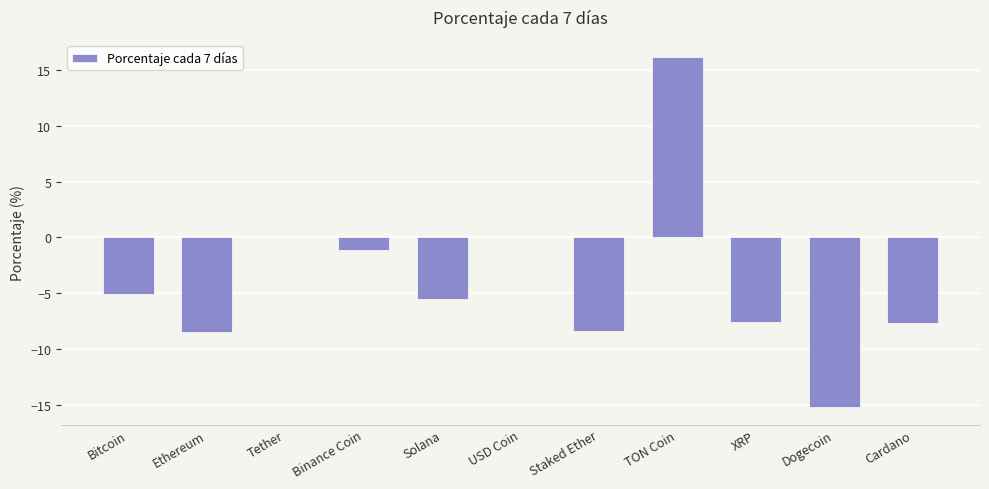

The value at Ethereum is -2.2. True or false?

False